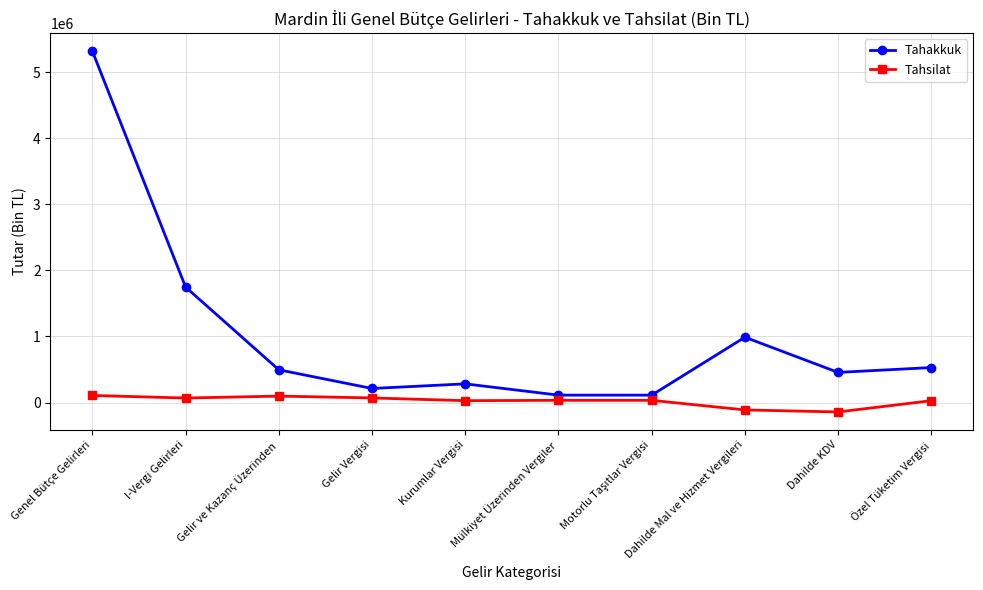

What is the maximum value shown in the chart?

5317858